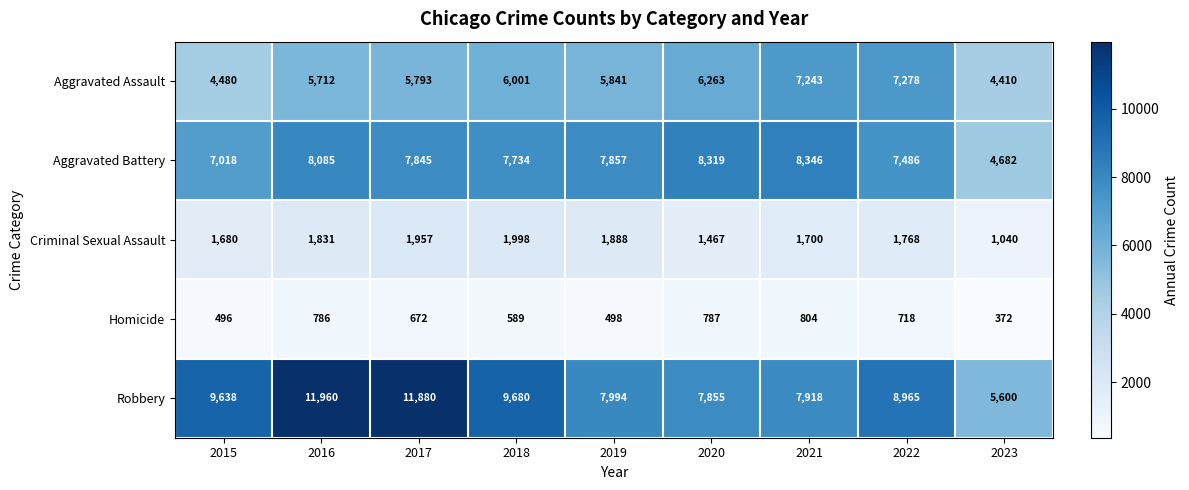

Which series has the largest range (max minus min)?

Robbery